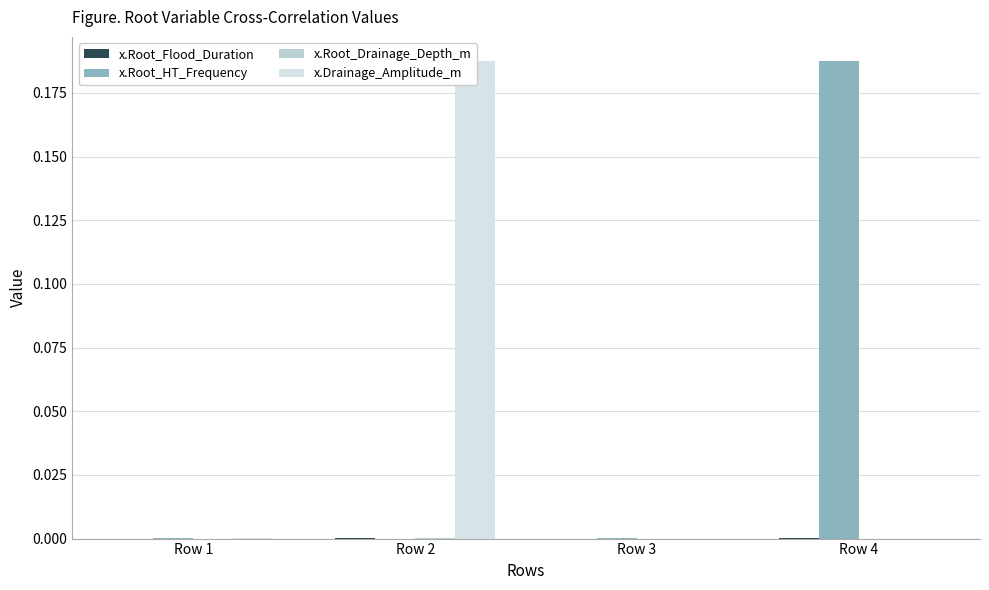

True or false: x.Root_Flood_Duration has a value of 0.0 at Row 2.

False